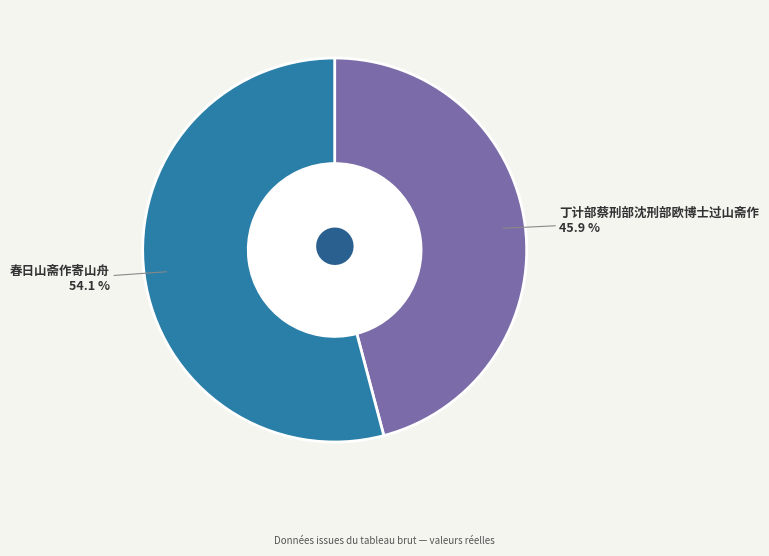

Is there a majority slice in this chart?

Yes